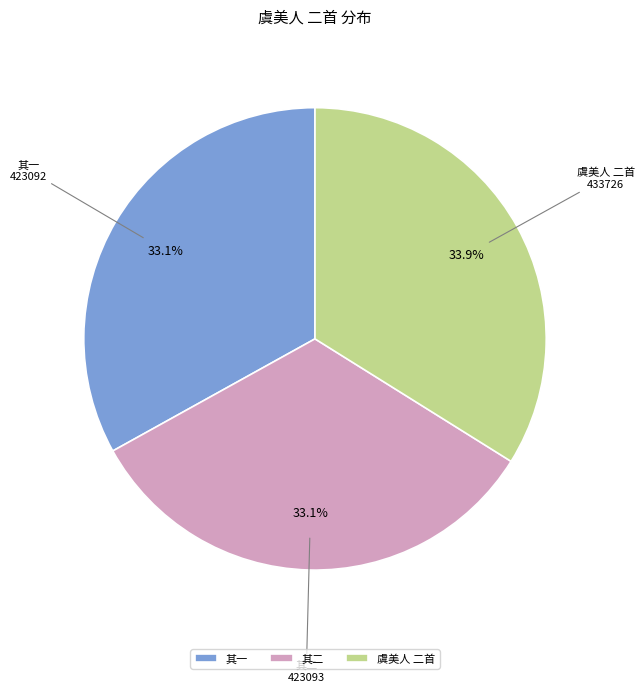

What is the largest slice in the pie chart?

虞美人 二首